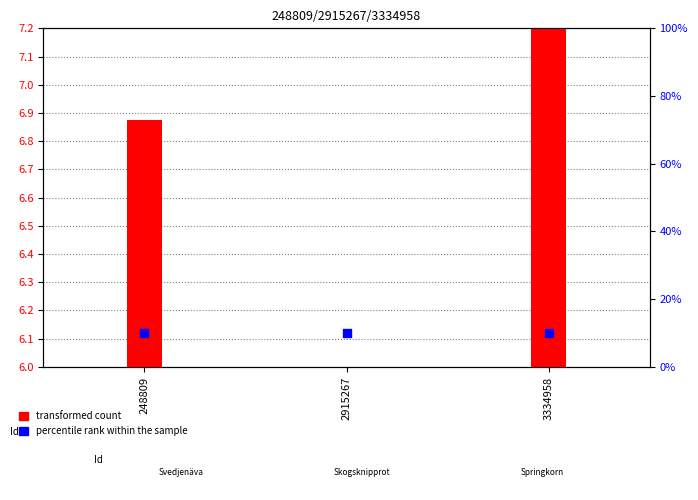

At how many categories does at least one series exceed 5?

3